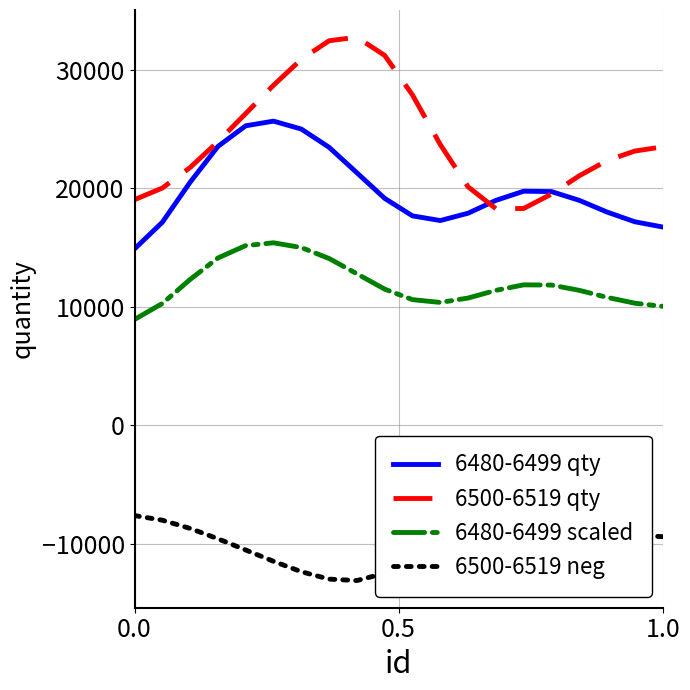

True or false: 6480-6499 qty and 6480-6499 scaled intersect in this chart.

False